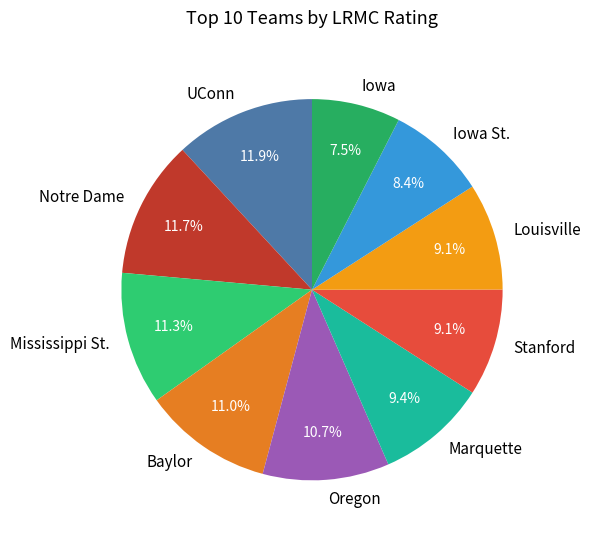

Which has a higher value, Louisville or Notre Dame?

Notre Dame